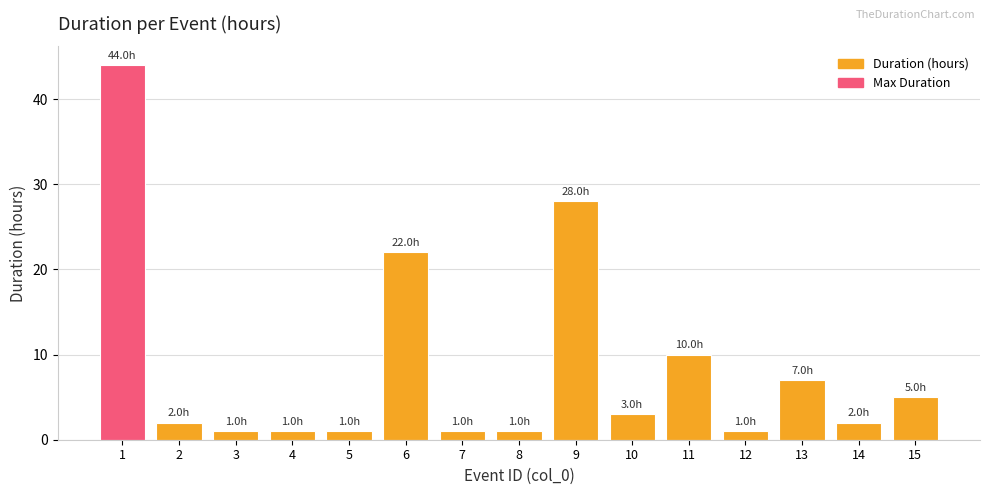

Approximately how many times larger is the value at 15 compared to 11?

0.5